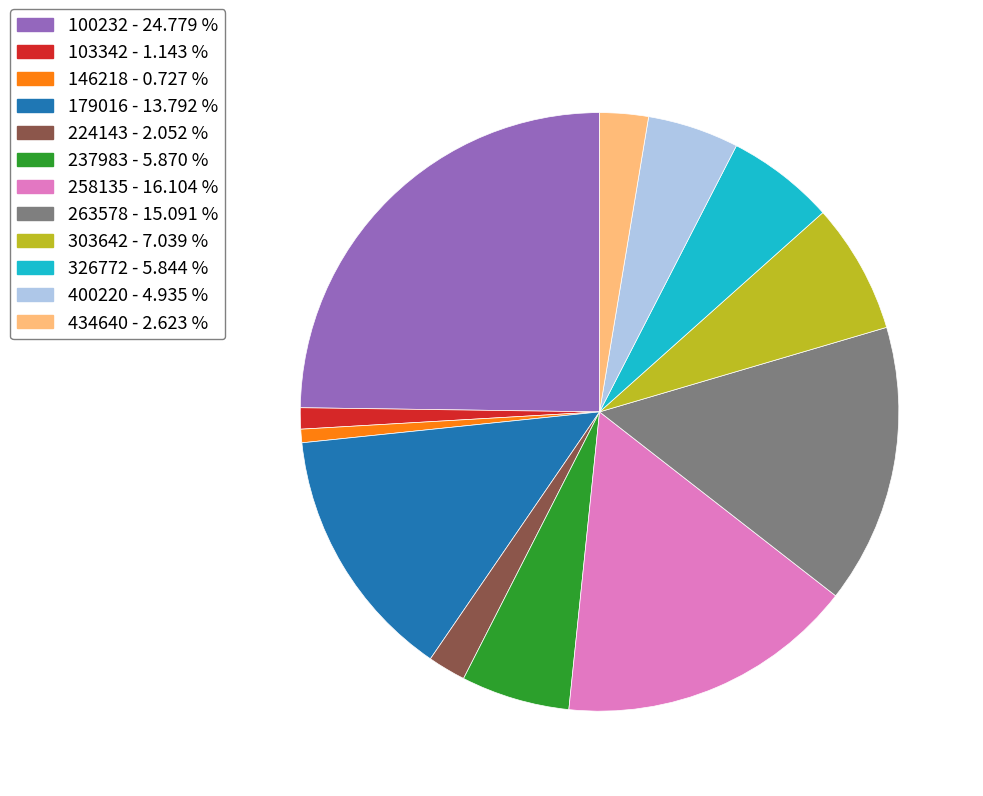

Is the sum of 326772 - 5.844 % and 400220 - 4.935 % greater than half?

No